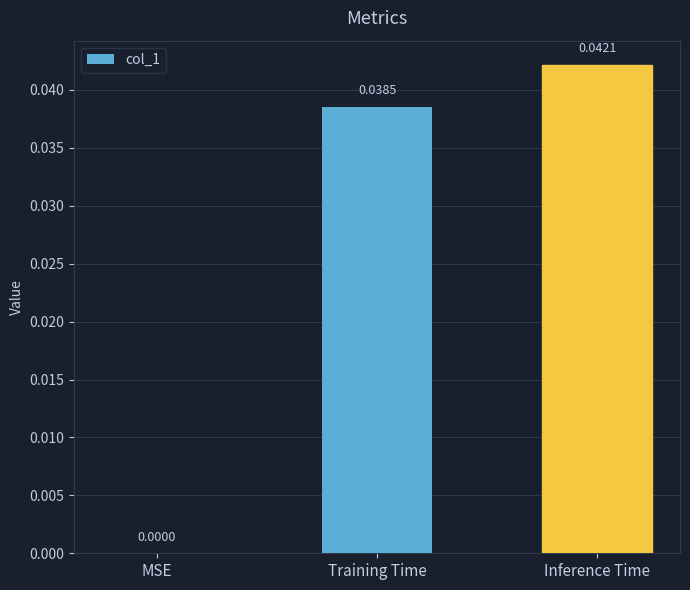

How many series are shown in this chart?

1